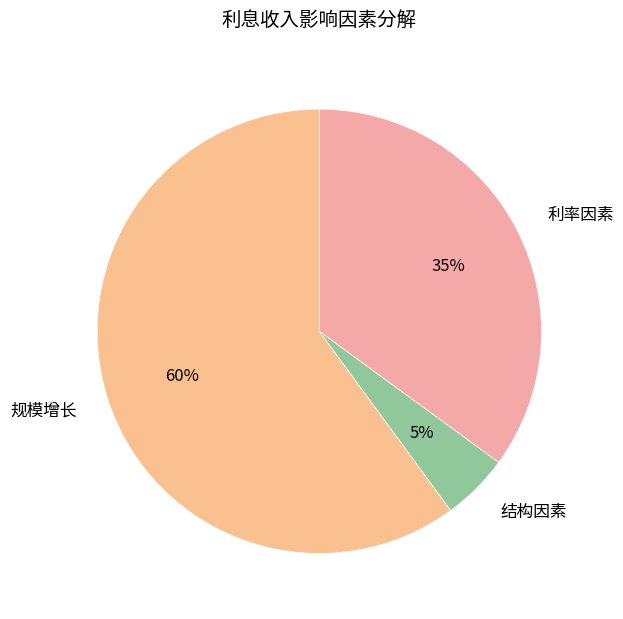

Between 规模增长 and 结构因素, which is larger?

规模增长